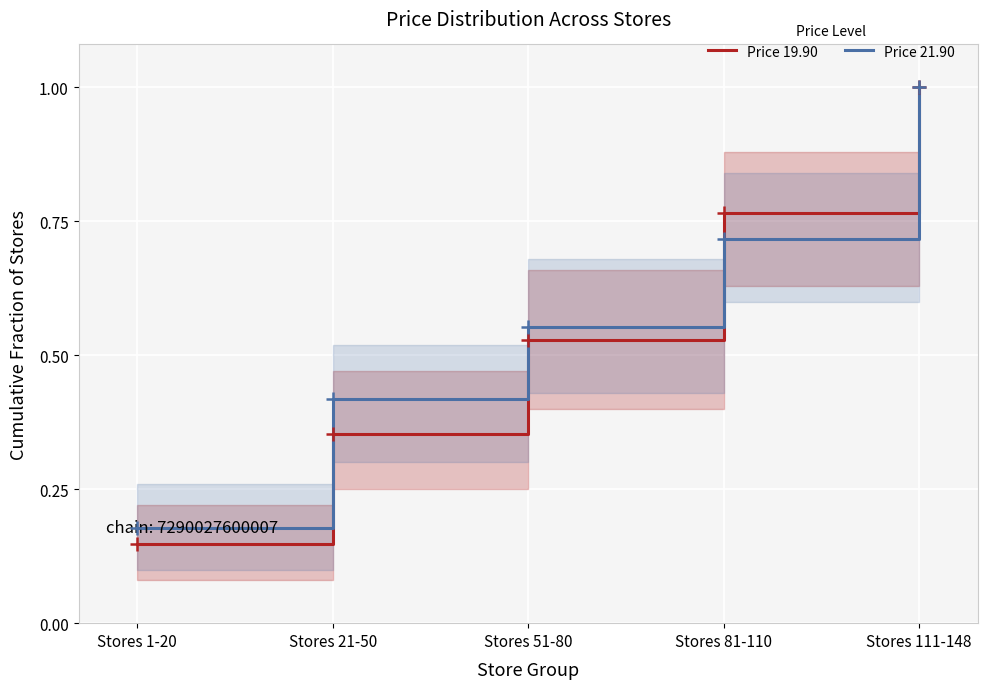

What is the smallest value displayed?

0.1